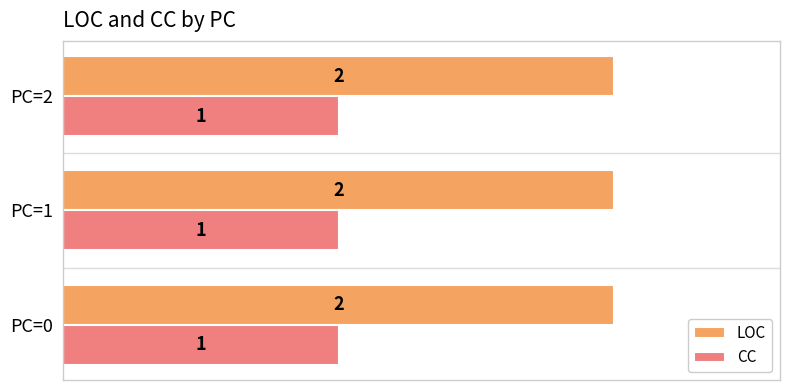

Is it true that LOC equals 1 at PC=2?

False